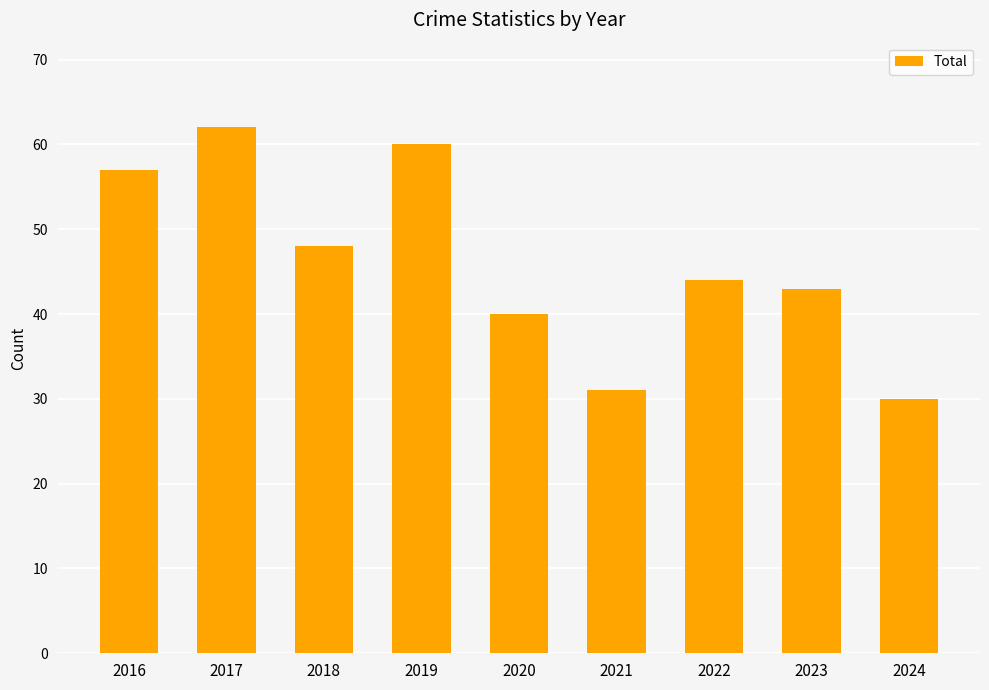

Reading left to right, extract all data points from this chart.

57	62	48	60	40	31	44	43	30